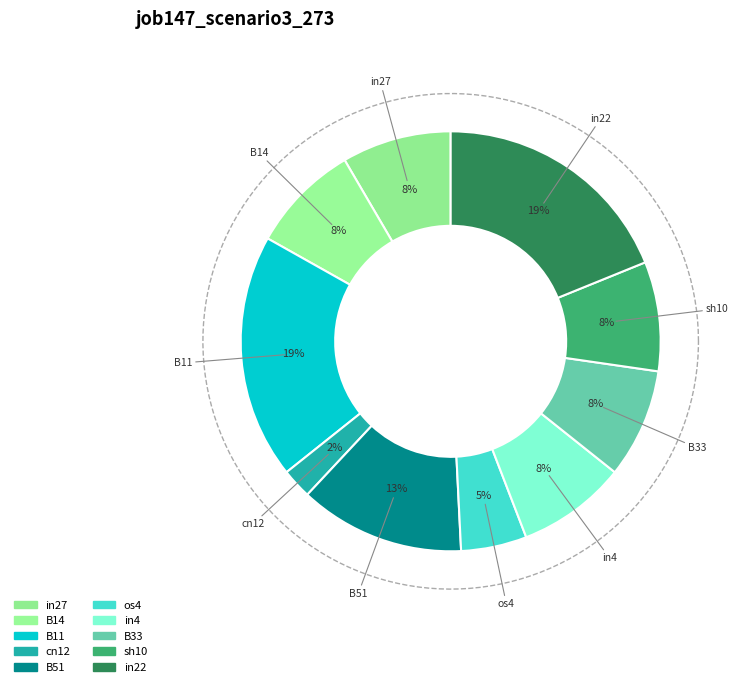

Does any single category account for the majority?

No